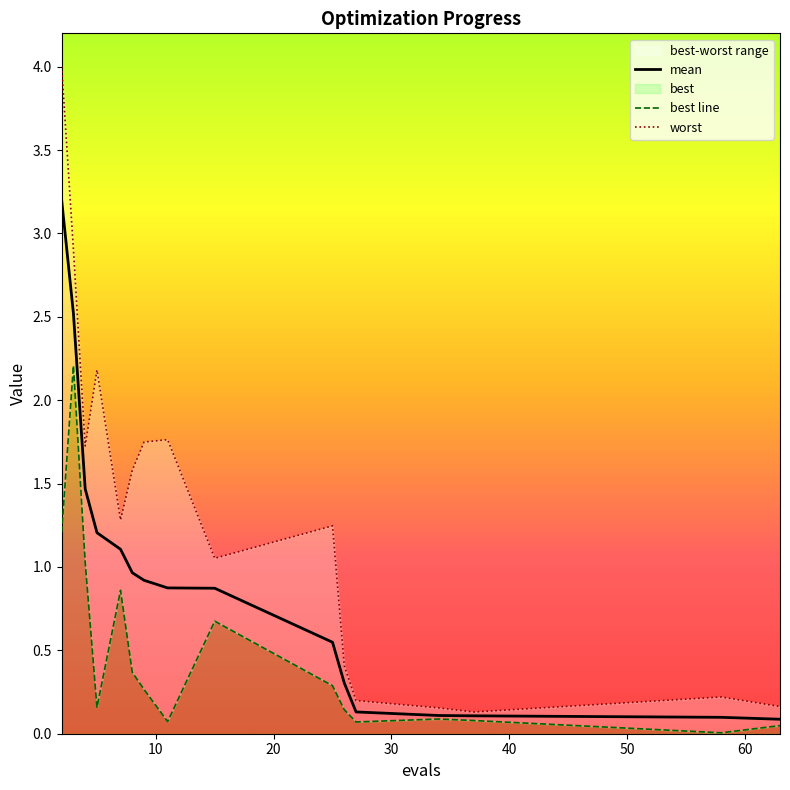

How many lines are shown in the chart?

3